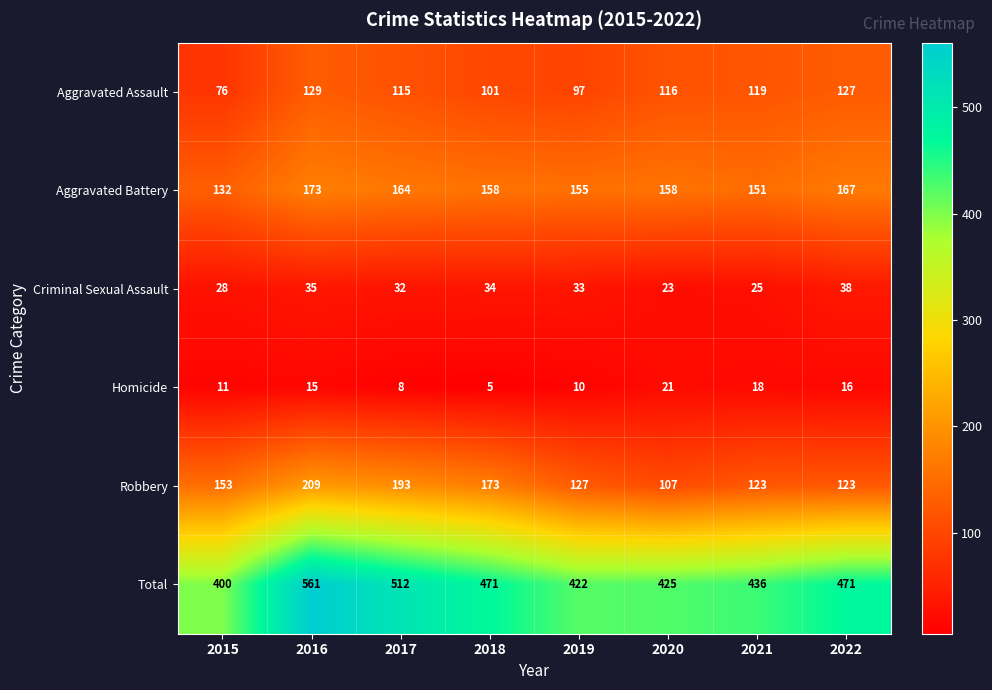

At which label does Aggravated Battery first exceed 158?

2016